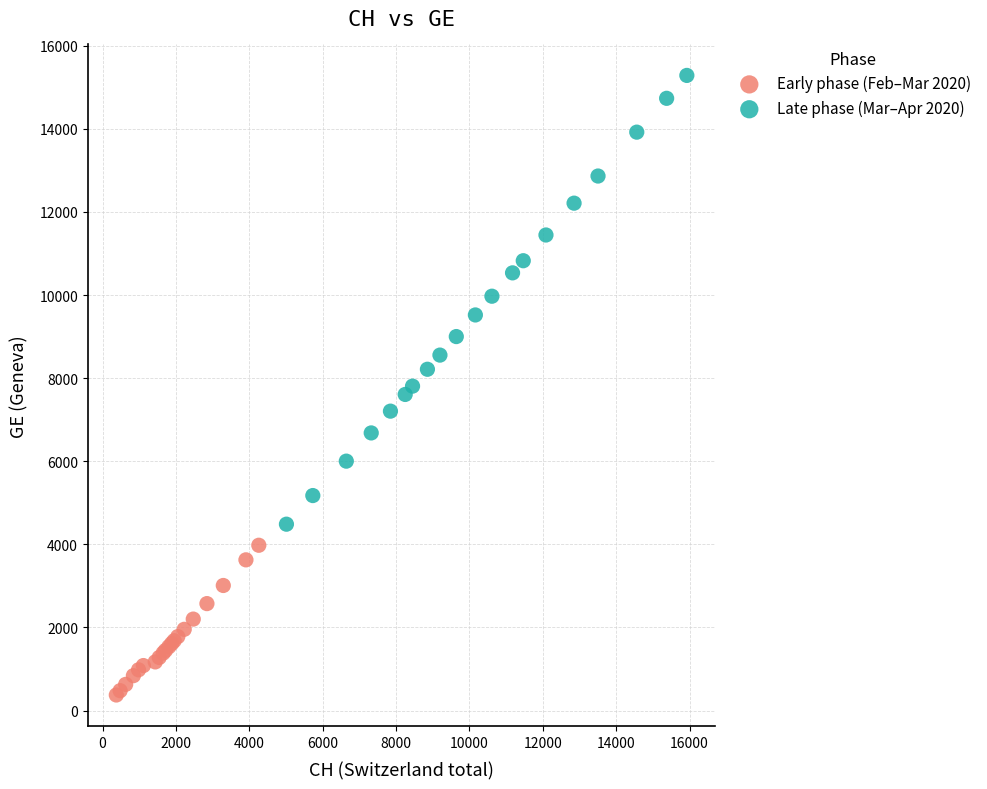

Which series contains the highest Y value?

Late phase (Mar–Apr 2020)